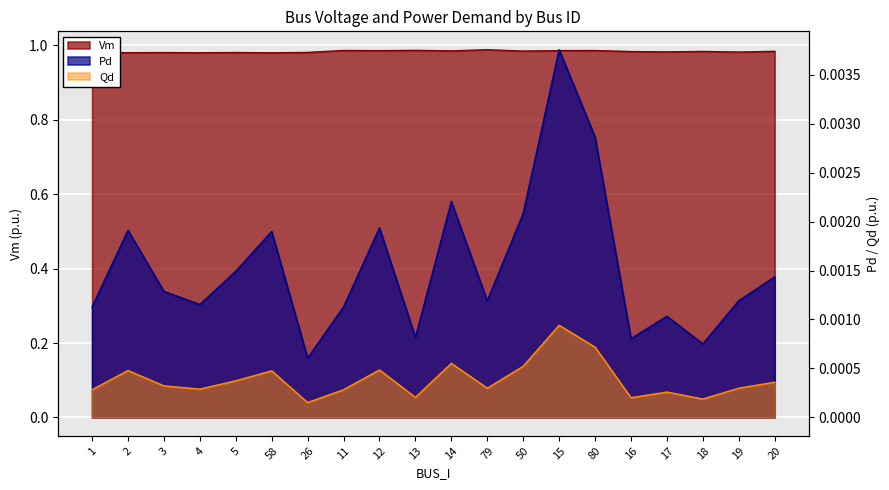

How many lines are shown in the chart?

3